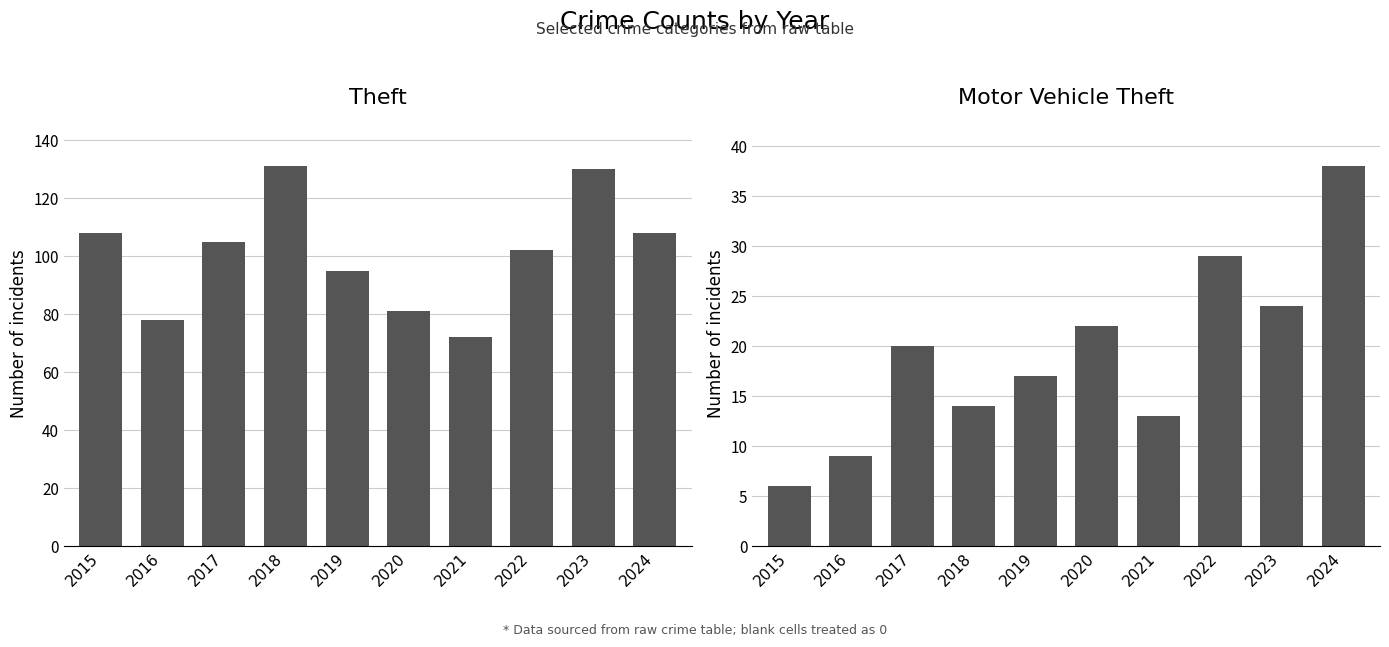

How many values in the Theft series are below 105?

5